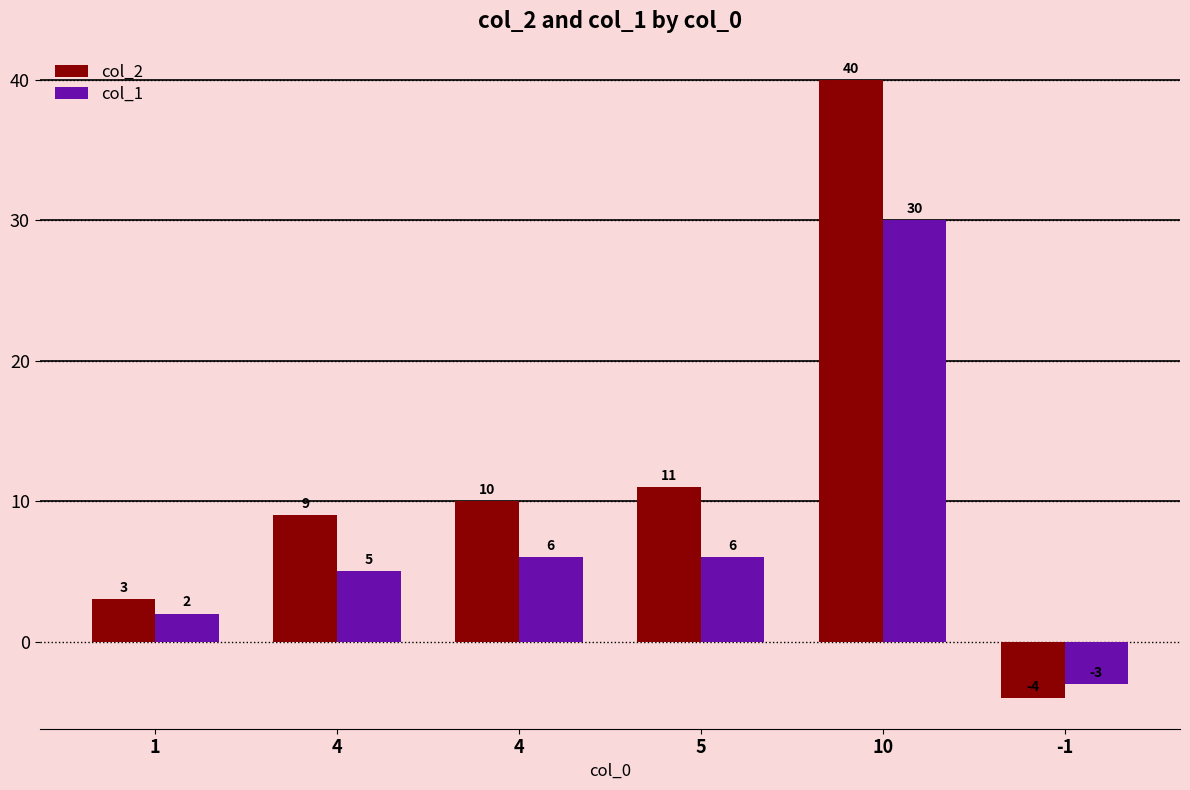

At which label is col_1 closest to 13?

4